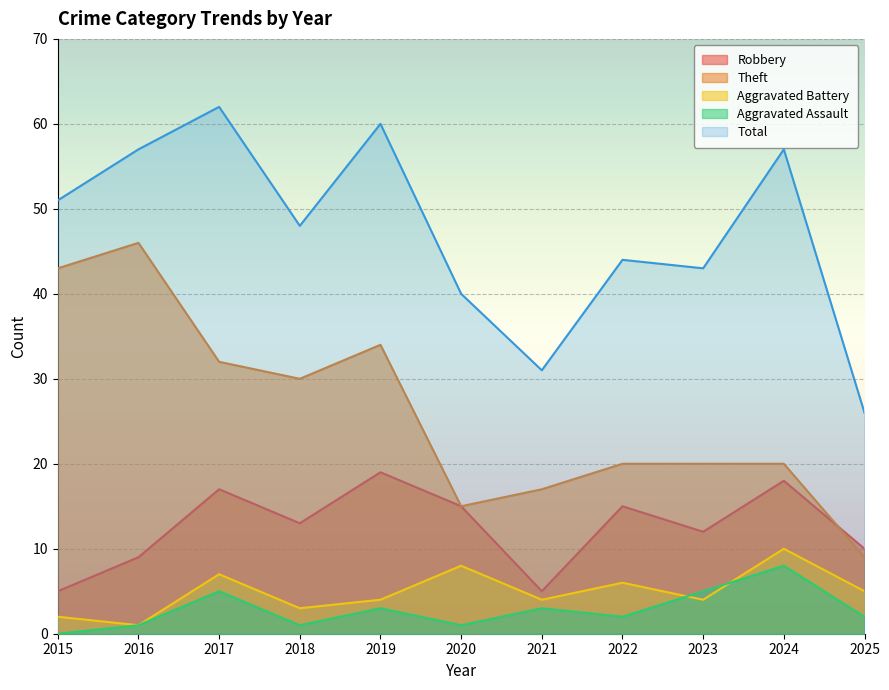

Rank the series by their maximum value, from lowest to highest.

Aggravated Assault, Aggravated Battery, Robbery, Theft, Total